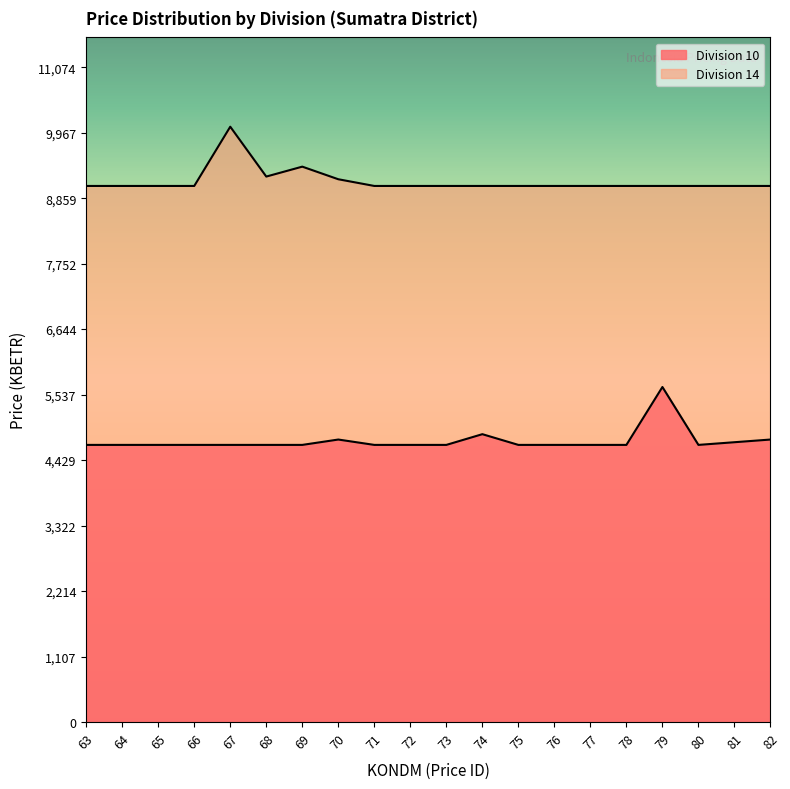

True or false: Division 10 and Division 14 cross at least once.

False